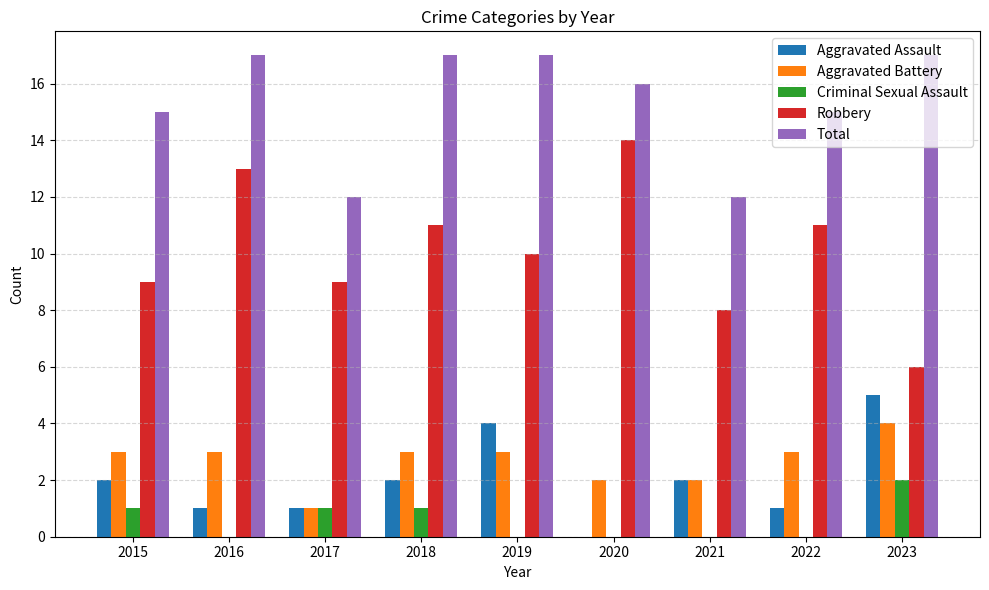

Reading left to right, transcribe all the data shown in this chart.

Aggravated Assault: 2	1	1	2	4	0	2	1	5
Aggravated Battery: 3	3	1	3	3	2	2	3	4
Criminal Sexual Assault: 1	0	1	1	0	0	0	0	2
Robbery: 9	13	9	11	10	14	8	11	6
Total: 15	17	12	17	17	16	12	15	17